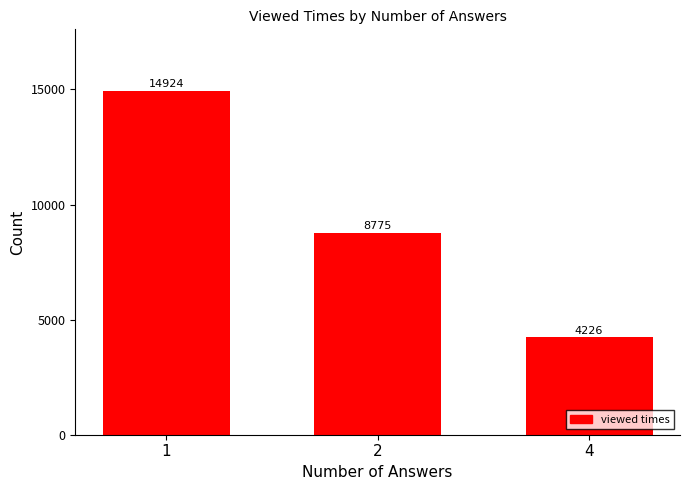

Count the values in the range 4226 to 14924.

3